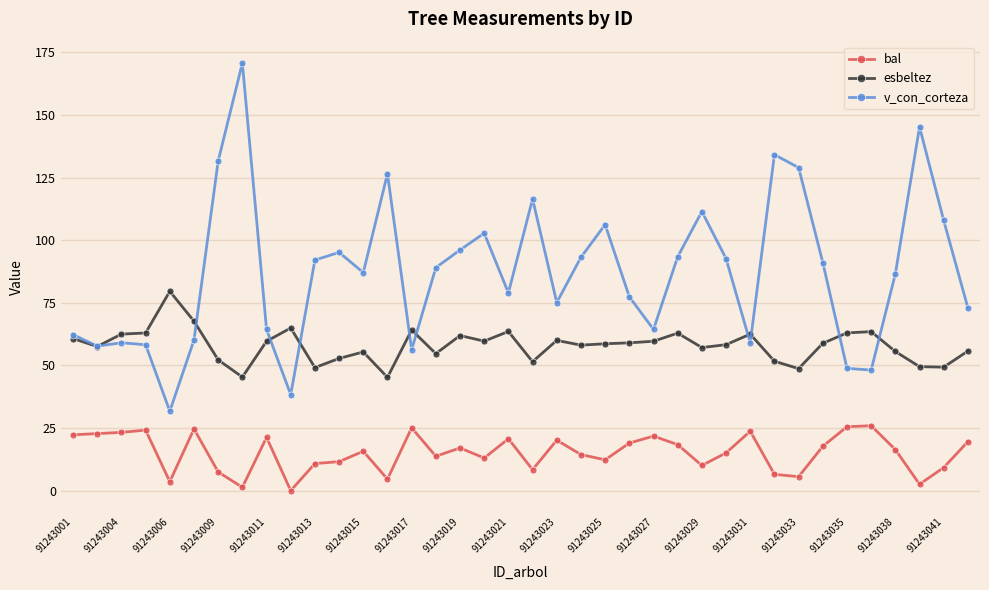

True or false: bal has more than 1 interior local peaks.

True